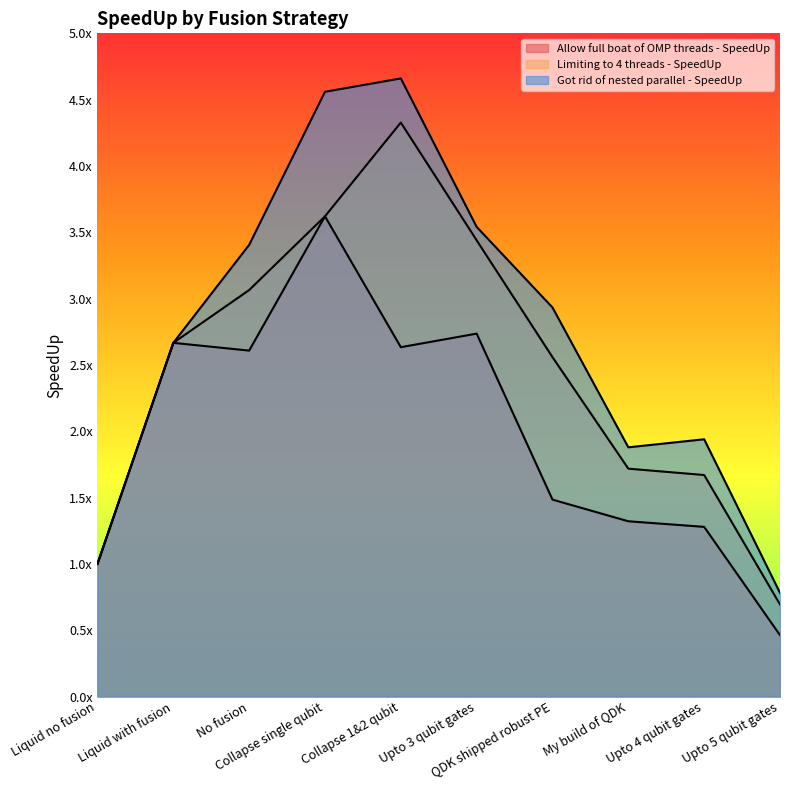

Reading left to right, transcribe all the data shown in this chart.

Allow full boat of OMP threads - SpeedUp: Liquid no fusion=1.0	Liquid with fusion=2.7	No fusion=2.6	Collapse single qubit=3.6	Collapse 1&2 qubit=2.6	Upto 3 qubit gates=2.7	QDK shipped robust PE=1.5	My build of QDK=1.3	Upto 4 qubit gates=1.3	Upto 5 qubit gates=0.5
Limiting to 4 threads - SpeedUp: Liquid no fusion=1.0	Liquid with fusion=2.7	No fusion=3.1	Collapse single qubit=3.6	Collapse 1&2 qubit=4.3	Upto 3 qubit gates=3.4	QDK shipped robust PE=2.6	My build of QDK=1.7	Upto 4 qubit gates=1.7	Upto 5 qubit gates=0.7
Got rid of nested parallel - SpeedUp: Liquid no fusion=1.0	Liquid with fusion=2.7	No fusion=3.4	Collapse single qubit=4.6	Collapse 1&2 qubit=4.7	Upto 3 qubit gates=3.5	QDK shipped robust PE=2.9	My build of QDK=1.9	Upto 4 qubit gates=1.9	Upto 5 qubit gates=0.8